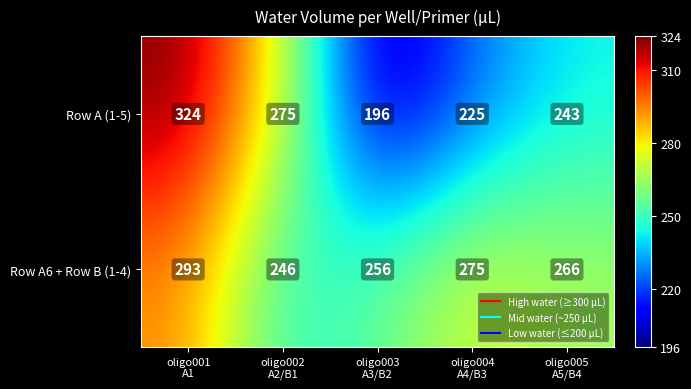

List the series in order of their overall mean, lowest first.

Row A (1-5), Row A6 + Row B (1-4)